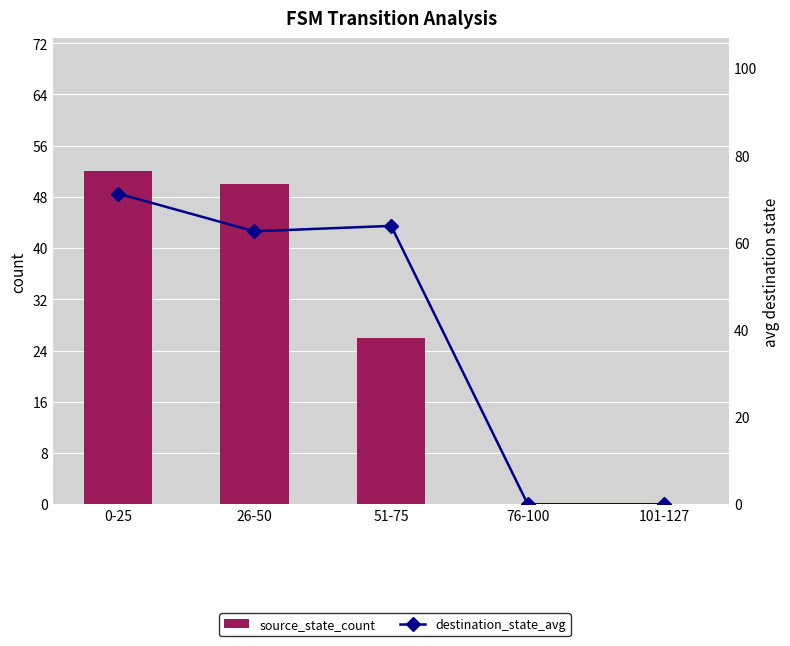

What is the maximum value for source_state_count?

52.0